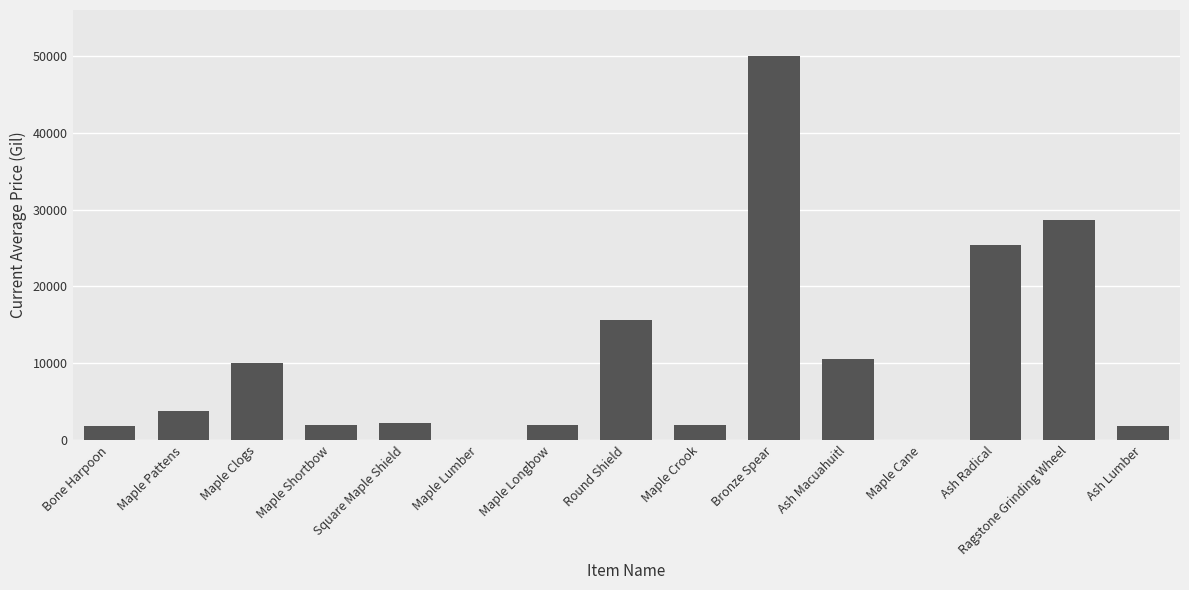

What is the ratio of the value at Ash Lumber to the value at Round Shield?

0.1